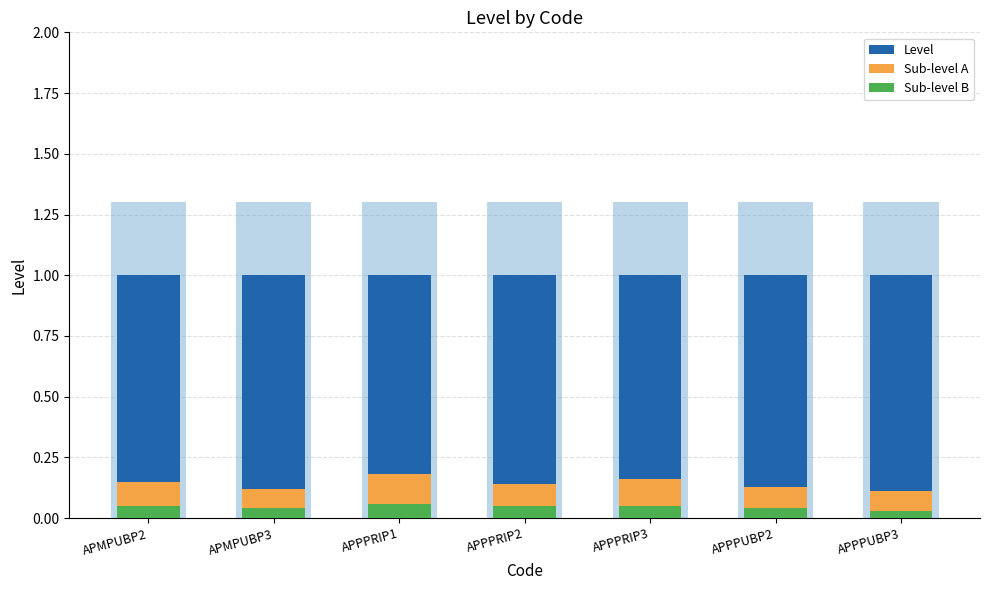

True or false: Level has a value of 1.0 at APPPRIP1.

True